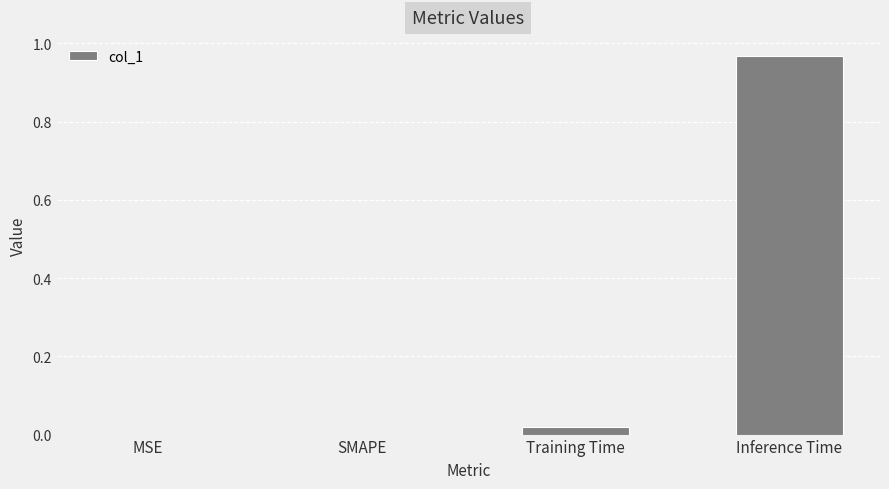

True or false: the data shows 0.6 at MSE.

False